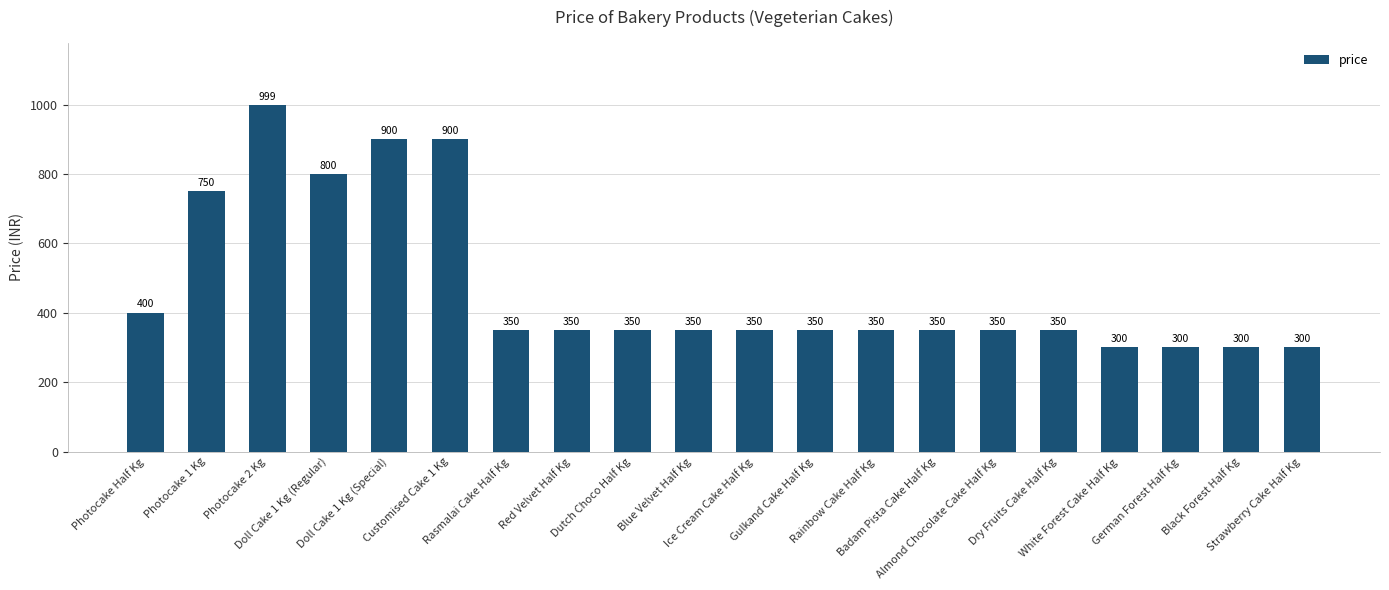

Reading left to right, what are all the values shown in this chart?

Photocake Half Kg=400	Photocake 1 Kg=750	Photocake 2 Kg=999	Doll Cake 1 Kg (Regular)=800	Doll Cake 1 Kg (Special)=900	Customised Cake 1 Kg=900	Rasmalai Cake Half Kg=350	Red Velvet Half Kg=350	Dutch Choco Half Kg=350	Blue Velvet Half Kg=350	Ice Cream Cake Half Kg=350	Gulkand Cake Half Kg=350	Rainbow Cake Half Kg=350	Badam Pista Cake Half Kg=350	Almond Chocolate Cake Half Kg=350	Dry Fruits Cake Half Kg=350	White Forest Cake Half Kg=300	German Forest Half Kg=300	Black Forest Half Kg=300	Strawberry Cake Half Kg=300